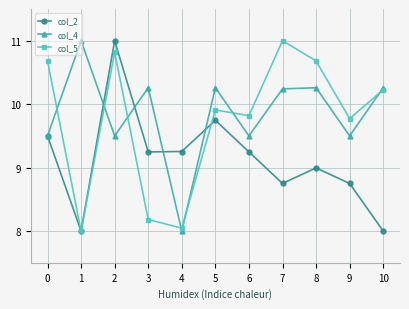

What are all the series names shown in the legend?

col_2, col_4, col_5